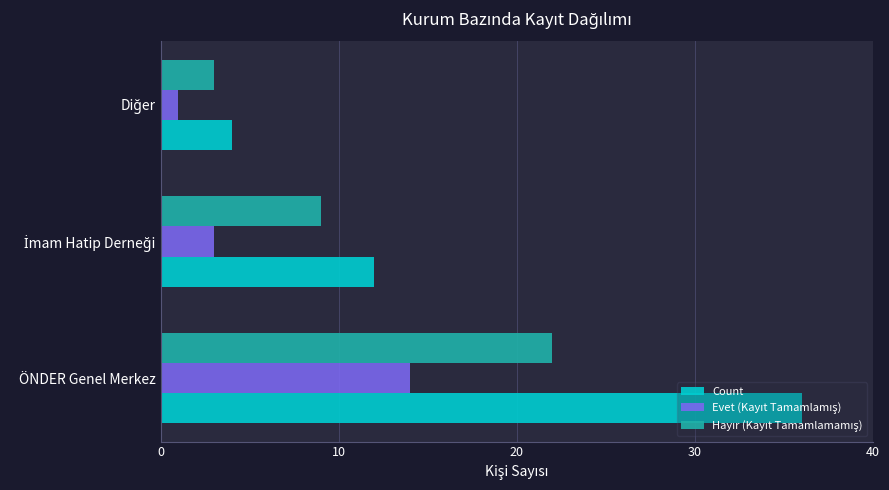

Which category has the highest value across all series?

ÖNDER Genel Merkez